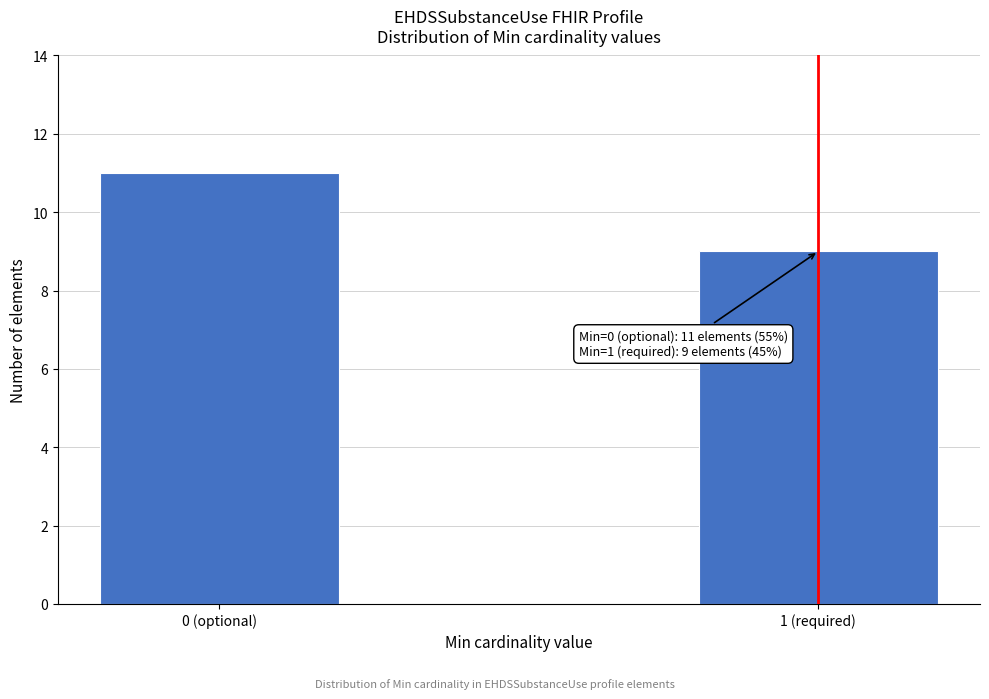

Reading left to right, list all the values displayed in this chart.

11	9